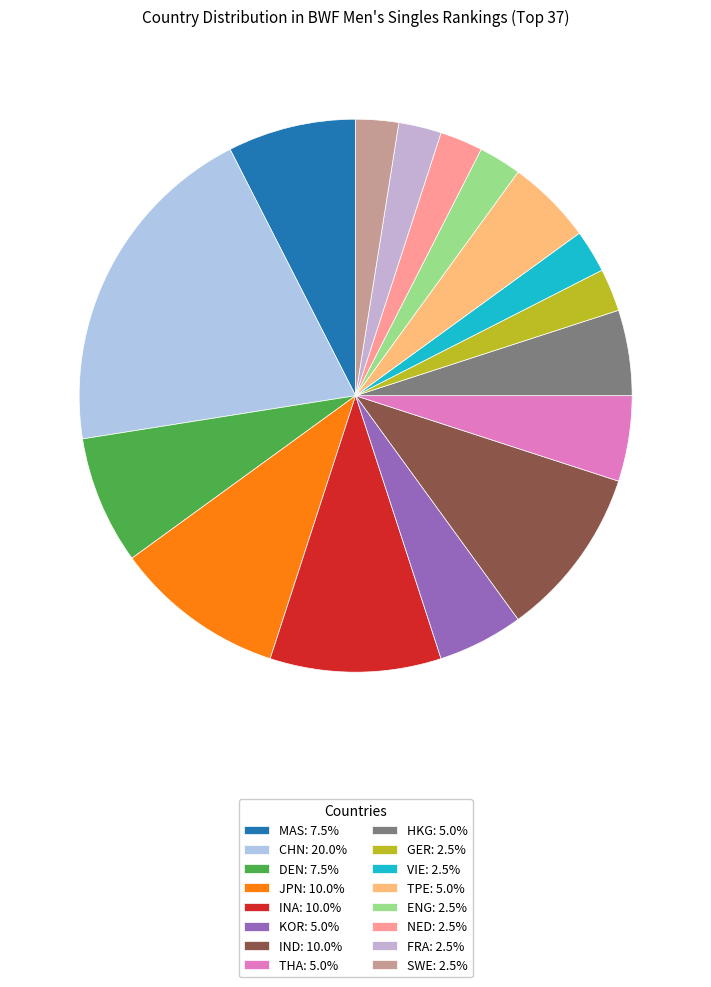

Which category has the smallest portion of the pie?

GER